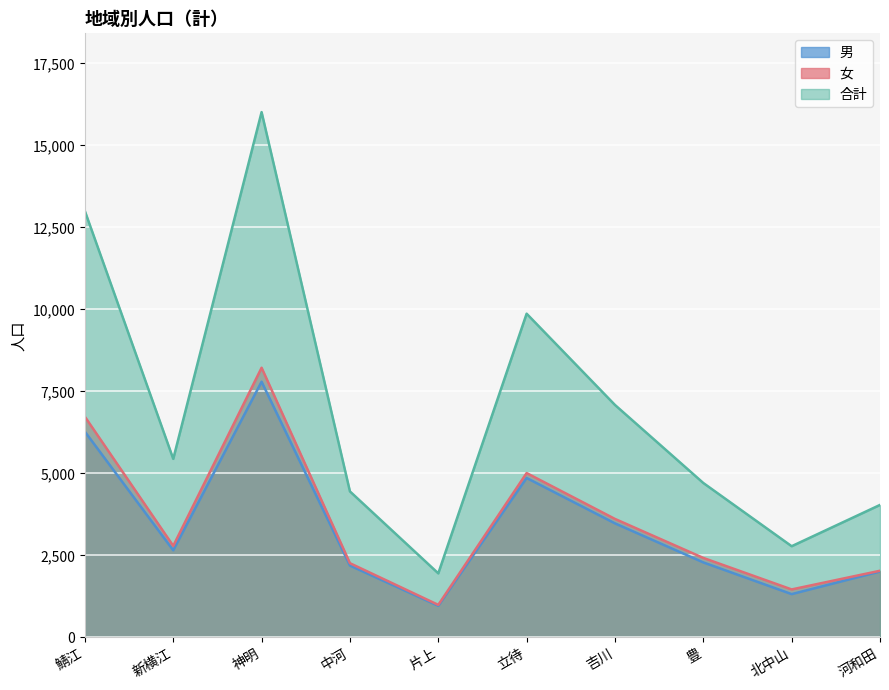

What is the sum of the 合計 values at 神明 and 鯖江?

29015